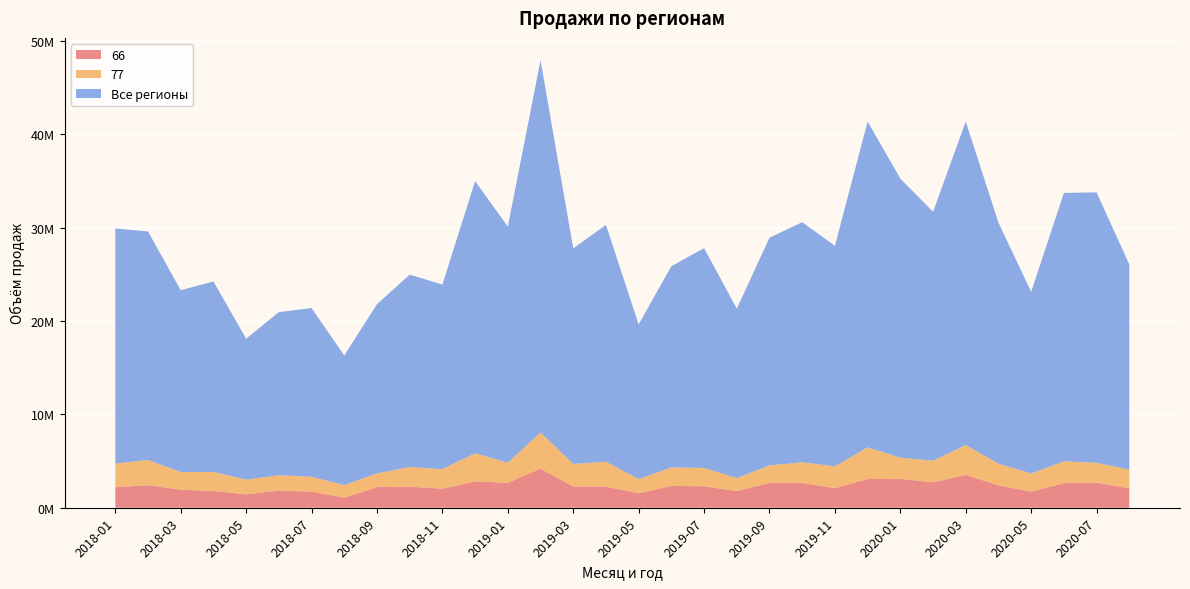

Reading left to right, extract all data points from this chart.

66: 2196607.8	2418533.3	1935426.7	1789513.3	1435967.3	1821206.7	1734696.7	1071691.6	2213800.0	2257600.0	2038766.0	2821420.0	2666070.0	4191990.0	2286790.0	2263154.3	1551501.1	2330246.0	2303246.7	1787685.3	2657070.0	2649314.5	2094580.0	3072176.7	3091752.6	2717689.1	3523372.2	2400727.3	1721853.3	2631990.0	2685561.7	2082905.6
77: 2527353.3	2693500.0	1887053.3	2044266.7	1577400.6	1658180.0	1582582.2	1357519.4	1465395.6	2105140.0	2095400.0	3014920.0	2152360.7	3869584.5	2399906.7	2667510.0	1522023.3	1985660.0	1957403.3	1379686.7	1877613.3	2213703.3	2342860.0	3392603.3	2268946.7	2316316.7	3196031.1	2312965.5	1946617.8	2344852.2	2128320.0	1998406.7
Все регионы: 25180515.2	24464786.7	19466325.8	20389278.2	15085913.3	17467989.6	18055270.4	13879728.3	18112114.9	20597249.4	19759133.6	29135227.2	25279257.6	39844815.8	23079068.8	25348916.1	16555901.3	21544565.4	23533236.1	18141489.8	24377354.8	25706569.6	23606299.4	34876807.0	29877070.8	26651249.5	34624796.0	25806973.7	19450672.4	28726138.5	28949398.8	21962974.9